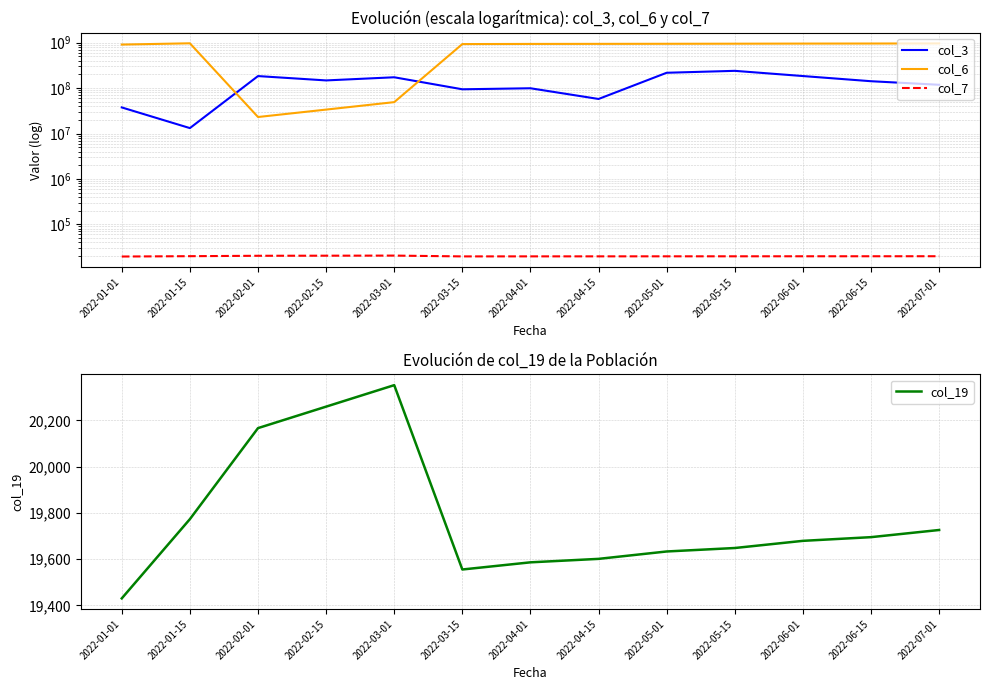

What is the label of the 6th point from the right?

2022-04-15